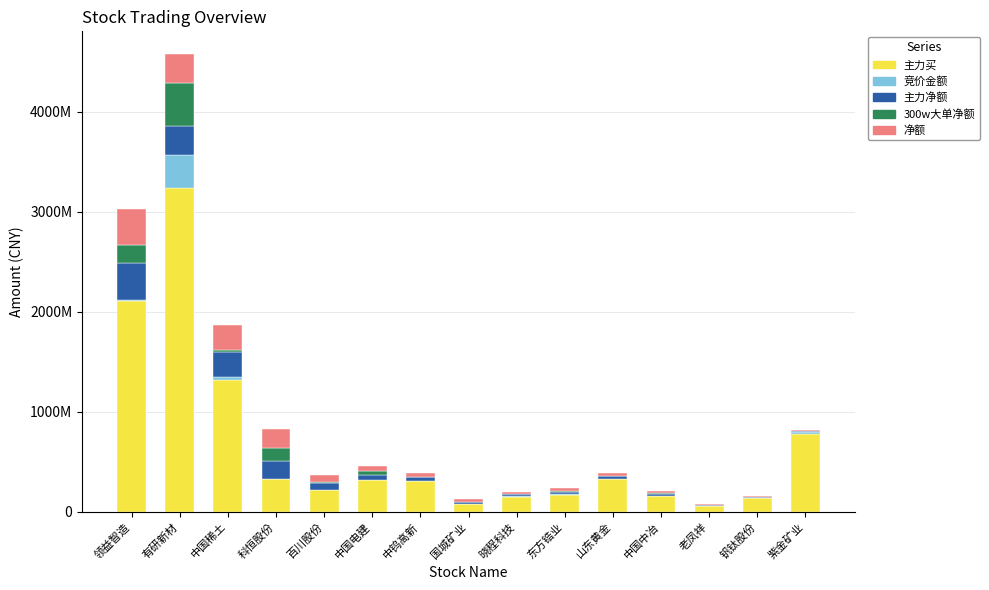

What is the total value across all series at 中国中冶?

202843789